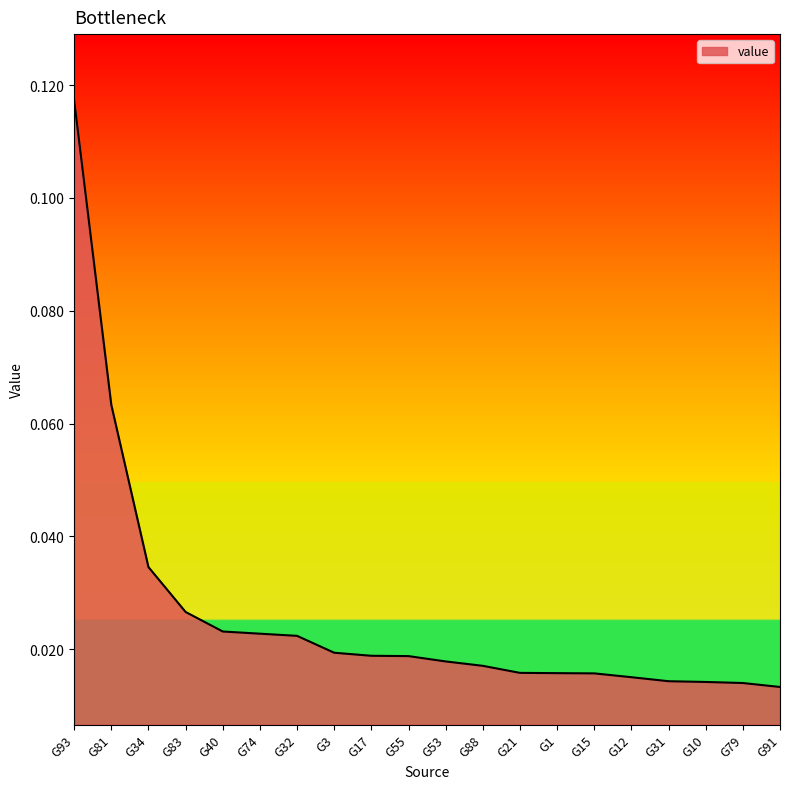

The value at G34 is 0.1. True or false?

False